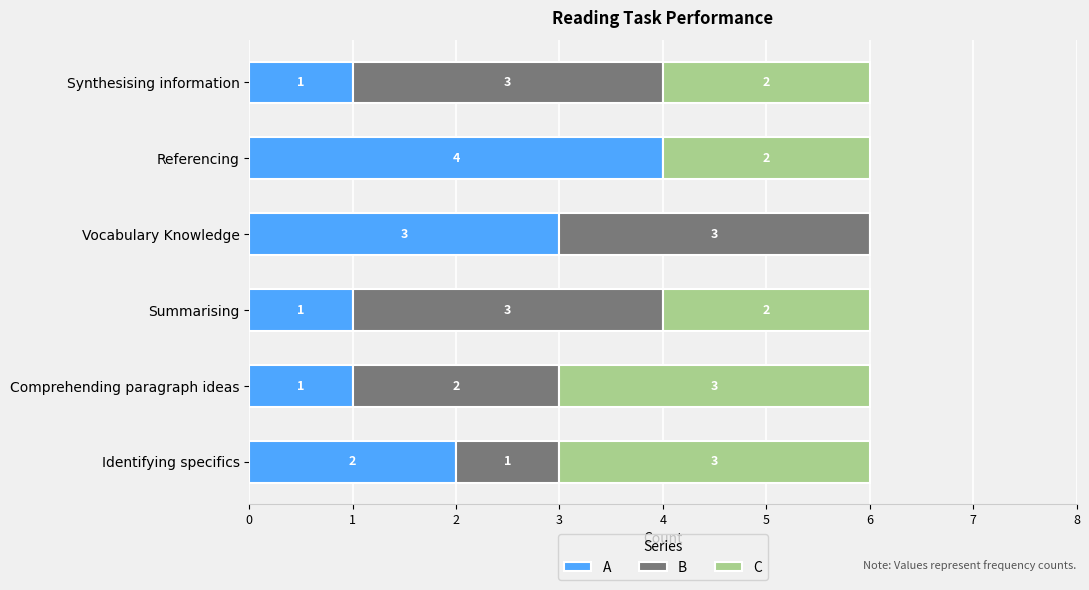

True or false: A has a value of 1 at Referencing.

False